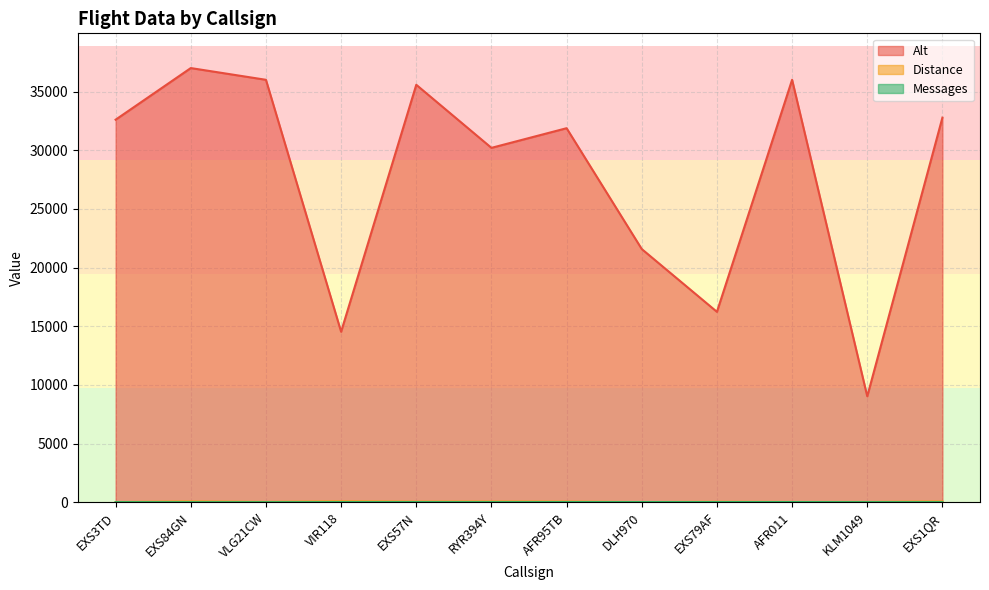

Reading right to left, transcribe all the data shown in this chart.

Alt: 32775	9025	36000	16225	21575	31875	30200	35575	14525	36000	37000	32600
Distance: 61	17	18	32	8	48	52	44	71	24	62	11
Messages: 3	5	10	10	9	9	5	8	7	1	1	5